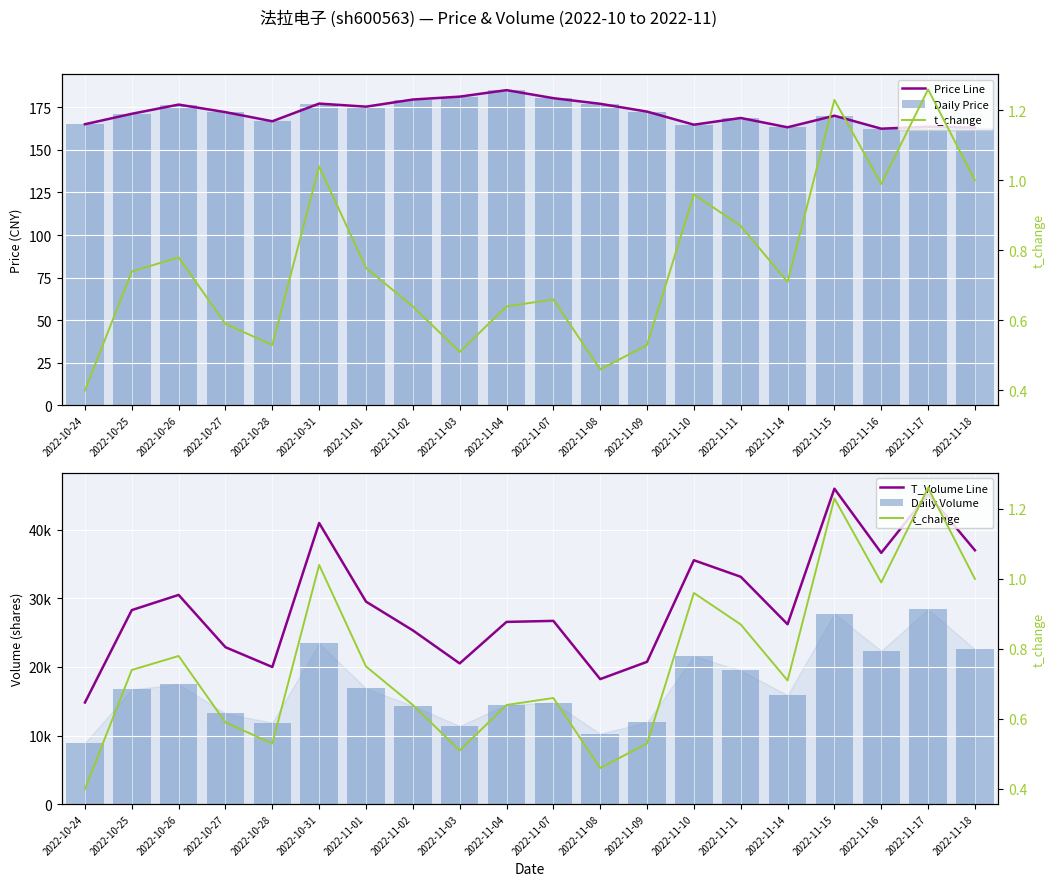

What are all the series names shown in the legend?

Price Line, Daily Price, T_Volume Line, Daily Volume, t_change